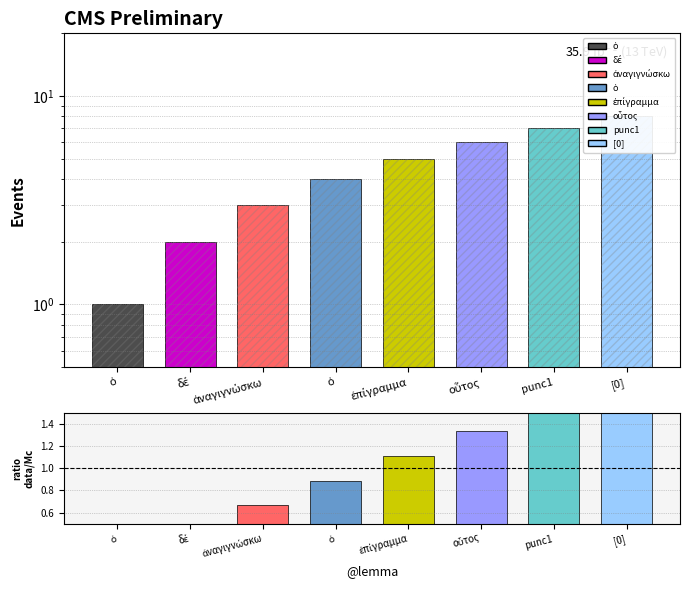

How many groups of bars are there?

8